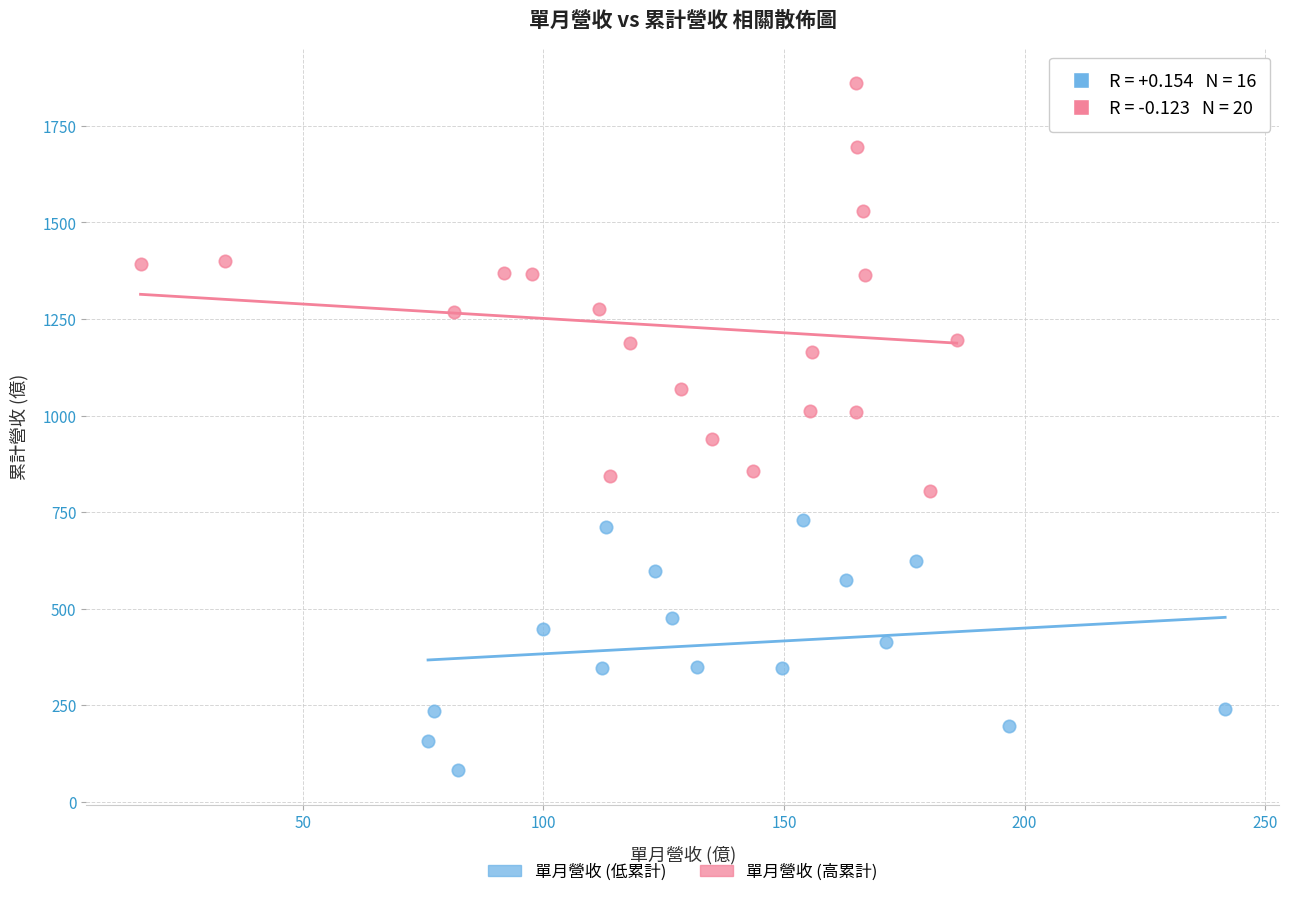

Which series reaches the minimum Y coordinate?

單月營收 (低累計)